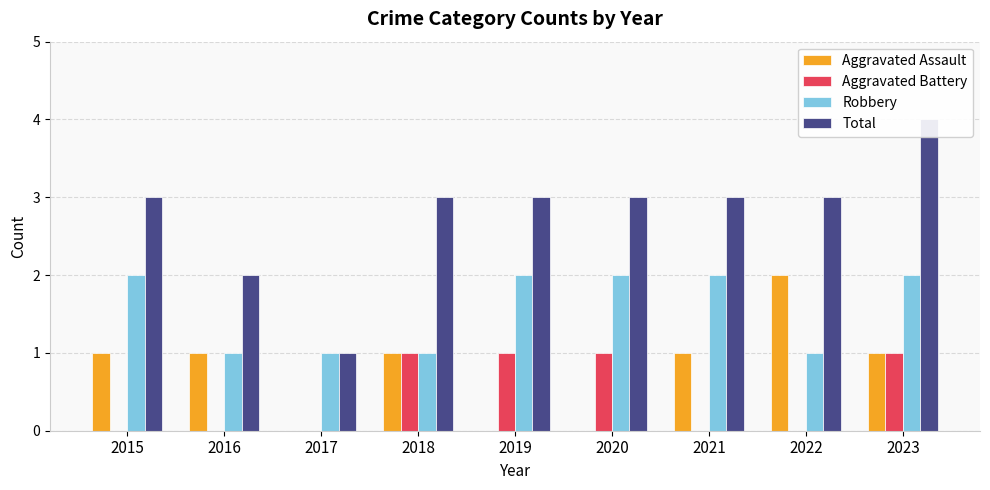

Are the bars horizontal?

No